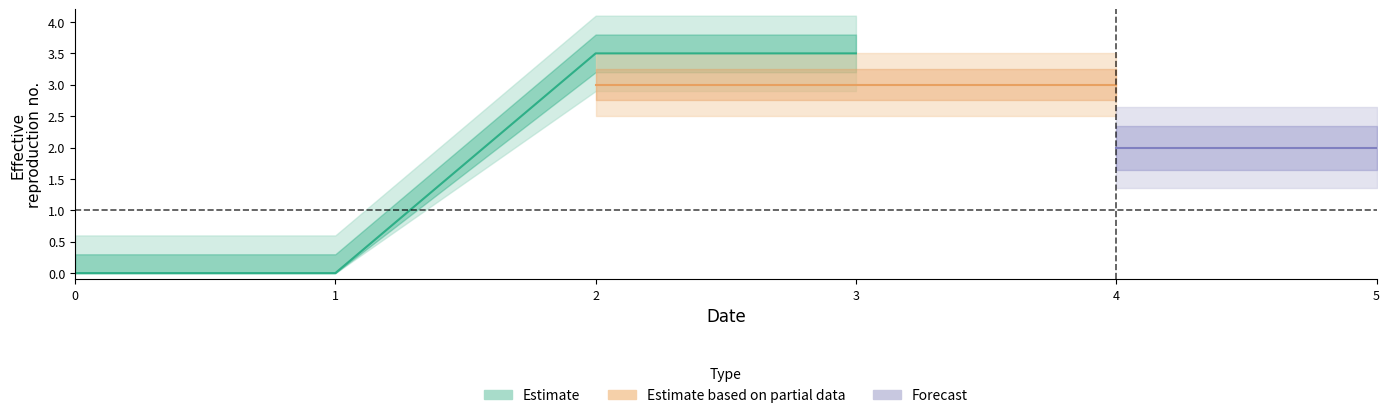

Does the chart have visible grid lines?

No